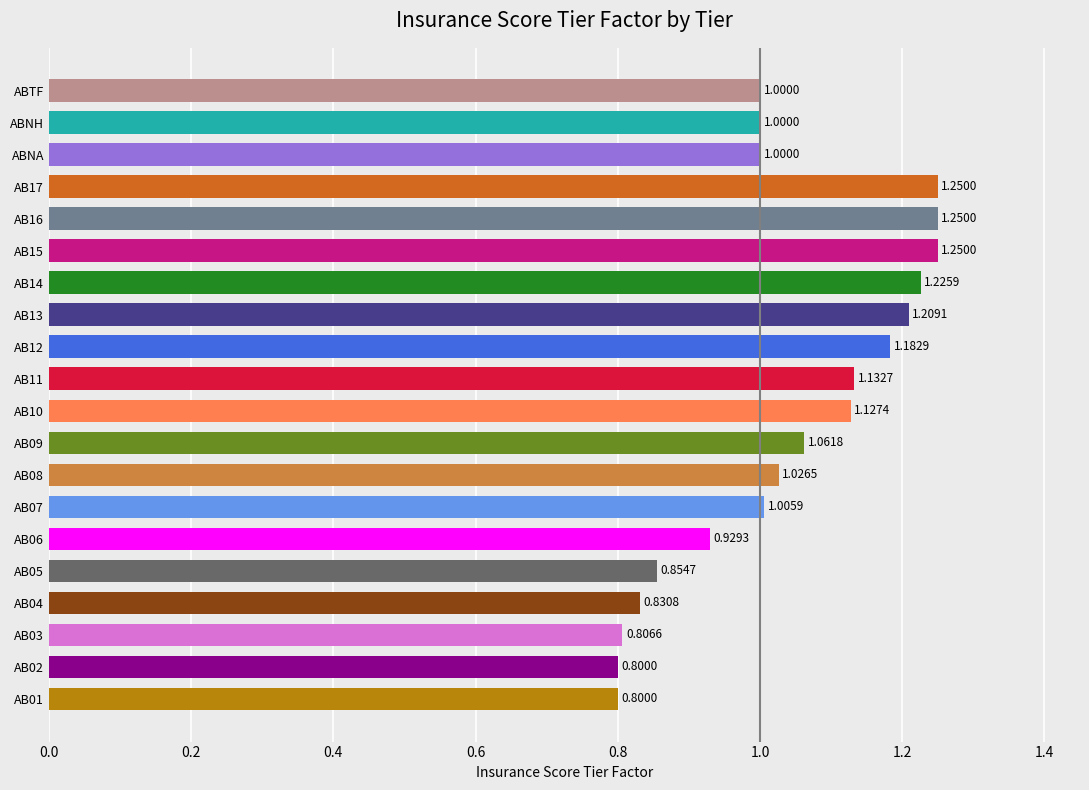

What is the ratio of the value at ABNH to the value at AB17?

0.8